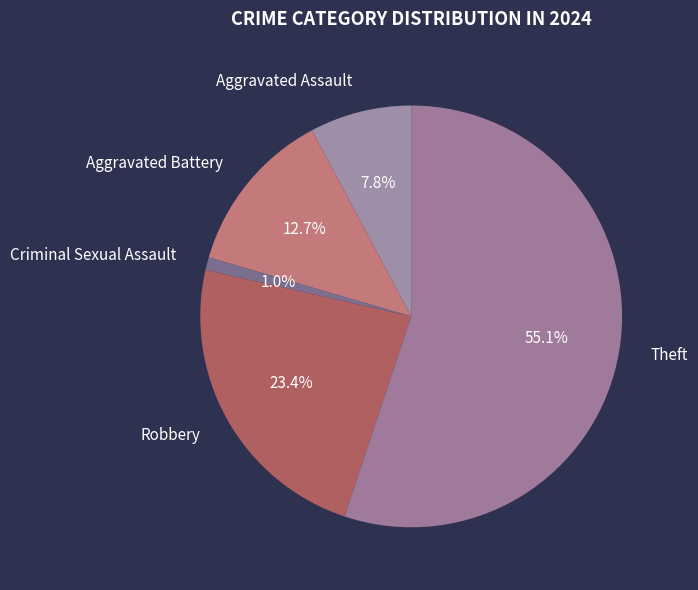

Count the number of slices in the pie.

5